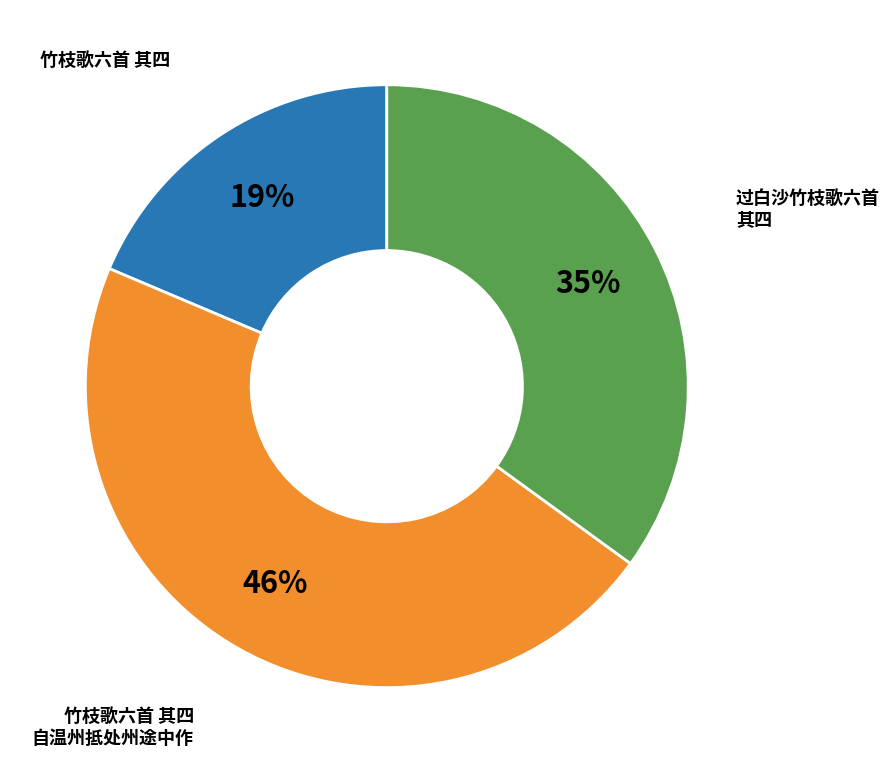

Is there any slice that represents more than half of the pie?

No